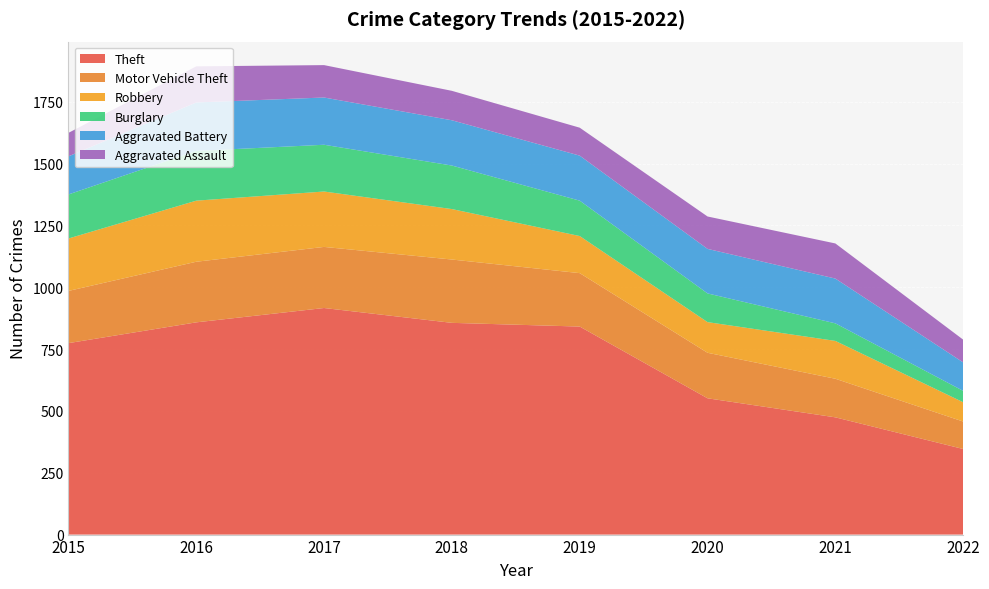

Reading left to right, extract all data points from this chart.

Theft: 2015=774	2016=858	2017=916	2018=856	2019=841	2020=551	2021=474	2022=346
Motor Vehicle Theft: 2015=211	2016=245	2017=247	2018=256	2019=216	2020=184	2021=156	2022=111
Robbery: 2015=212	2016=247	2017=224	2018=204	2019=150	2020=124	2021=153	2022=78
Burglary: 2015=178	2016=201	2017=189	2018=176	2019=143	2020=116	2021=71	2022=46
Aggravated Battery: 2015=154	2016=196	2017=191	2018=183	2019=182	2020=180	2021=181	2022=115
Aggravated Assault: 2015=95	2016=146	2017=131	2018=119	2019=113	2020=131	2021=142	2022=92